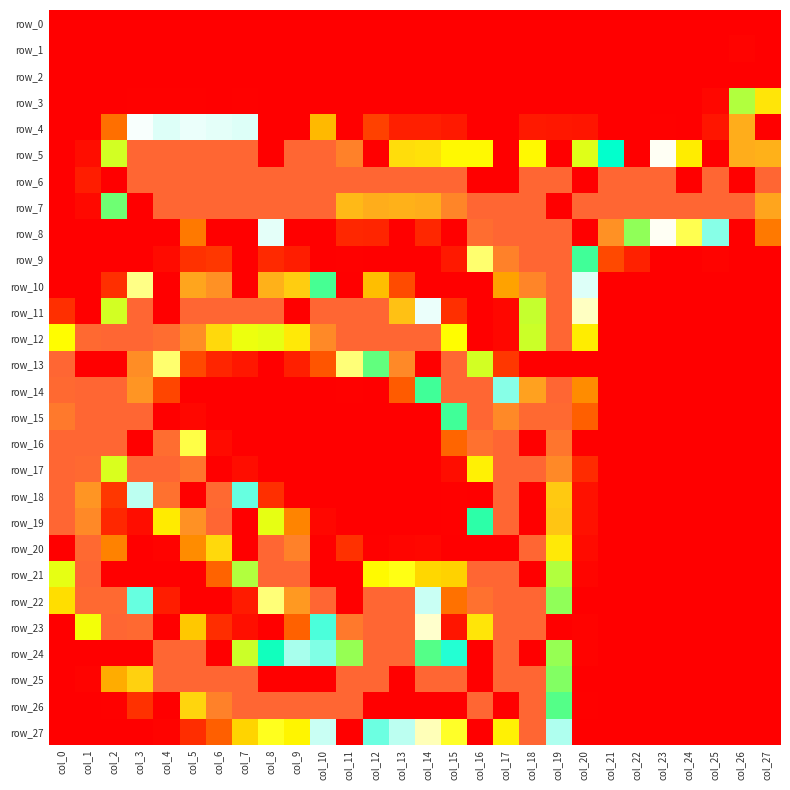

What is the total value across all series at col_13?

2584